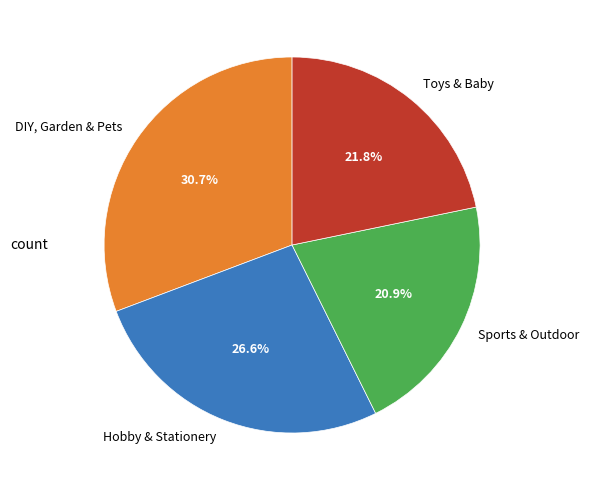

How many segments does this pie chart have?

4